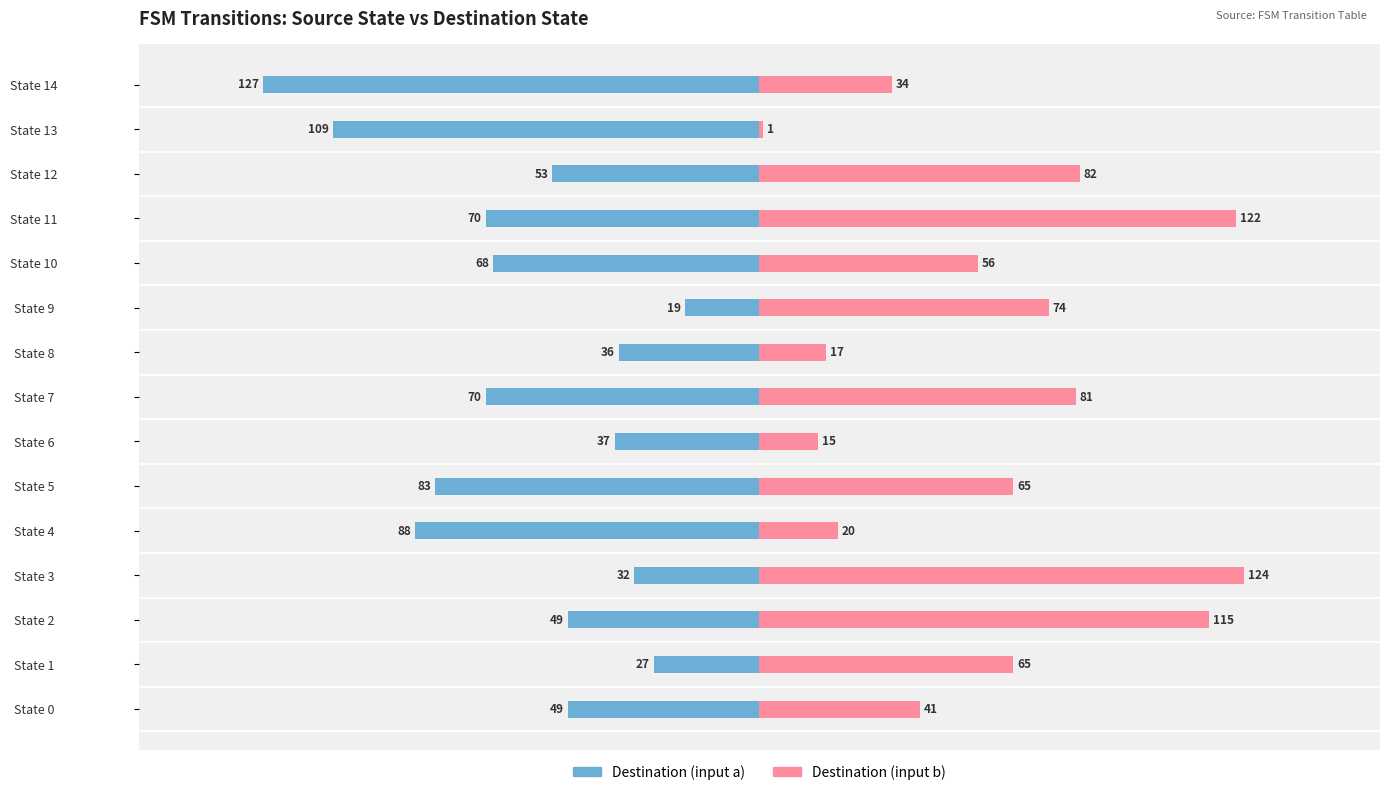

What is the value of the Destination (input a) bar at the 15th from the left?

-127